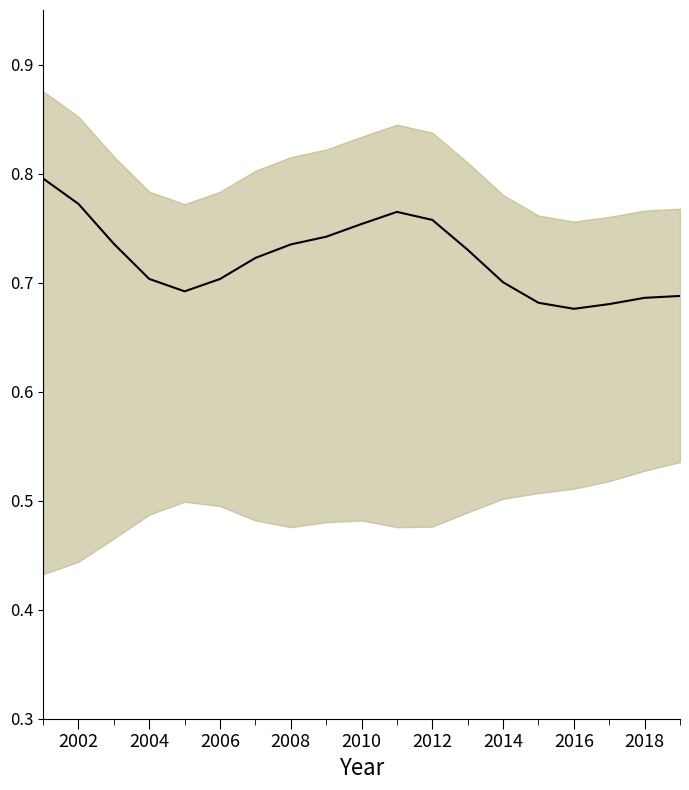

Between 2016 and 15, which is larger?

2016